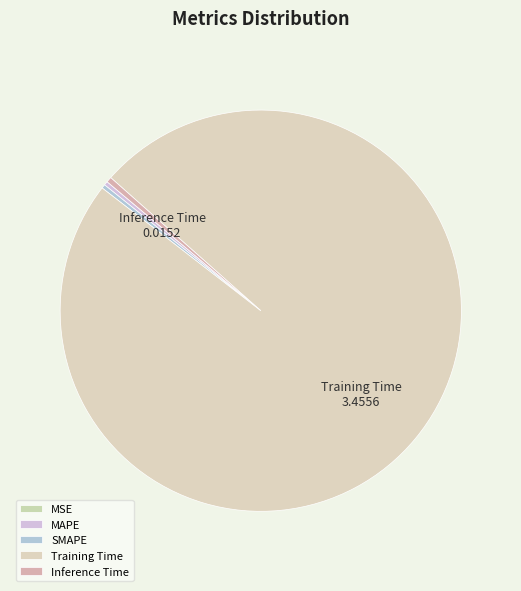

Does SMAPE account for over 50% of the chart?

No